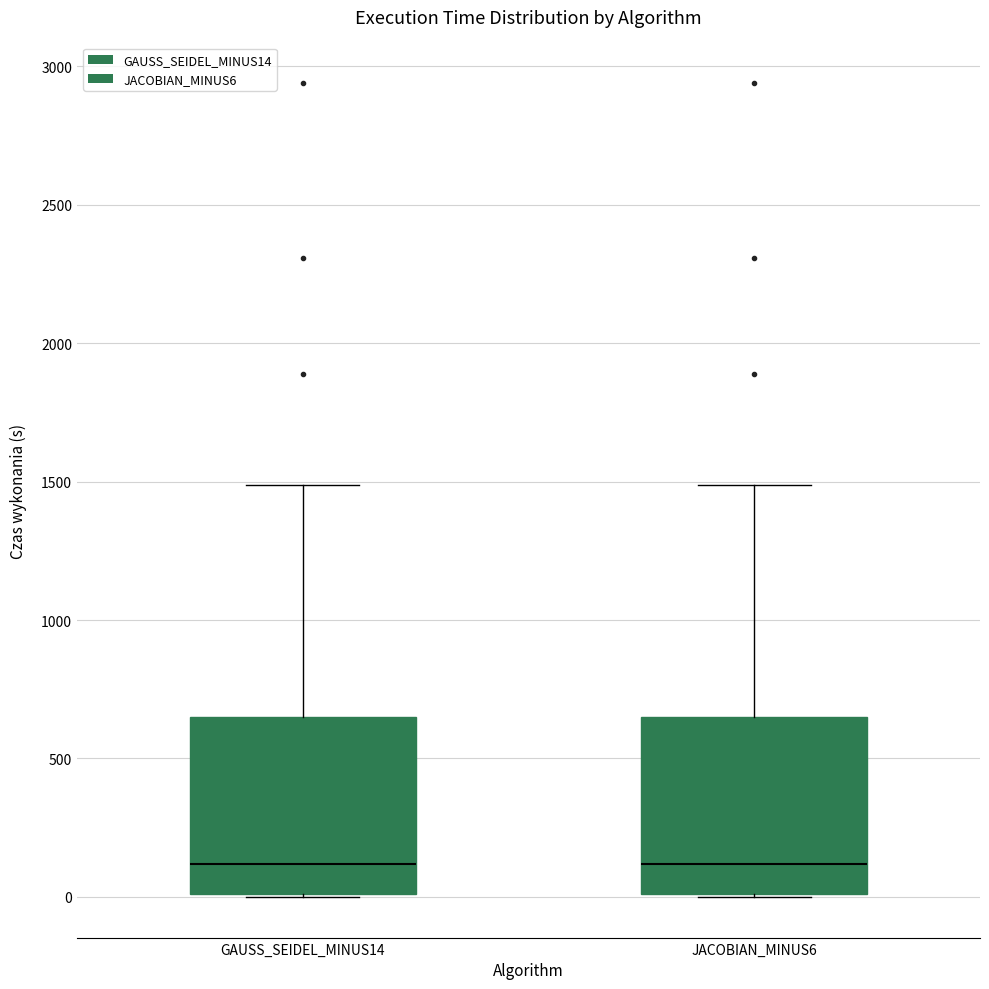

Reading left to right, read every box against the y-axis: the position of its median line, the range the box covers, and the ends of its whiskers. The values are not printed on the chart, so give them approximately, as read against the axis.

GAUSS_SEIDEL_MINUS14: median 100, box 0 to 650, whiskers 0 to 1500
JACOBIAN_MINUS6: median 100, box 0 to 650, whiskers 0 to 1500